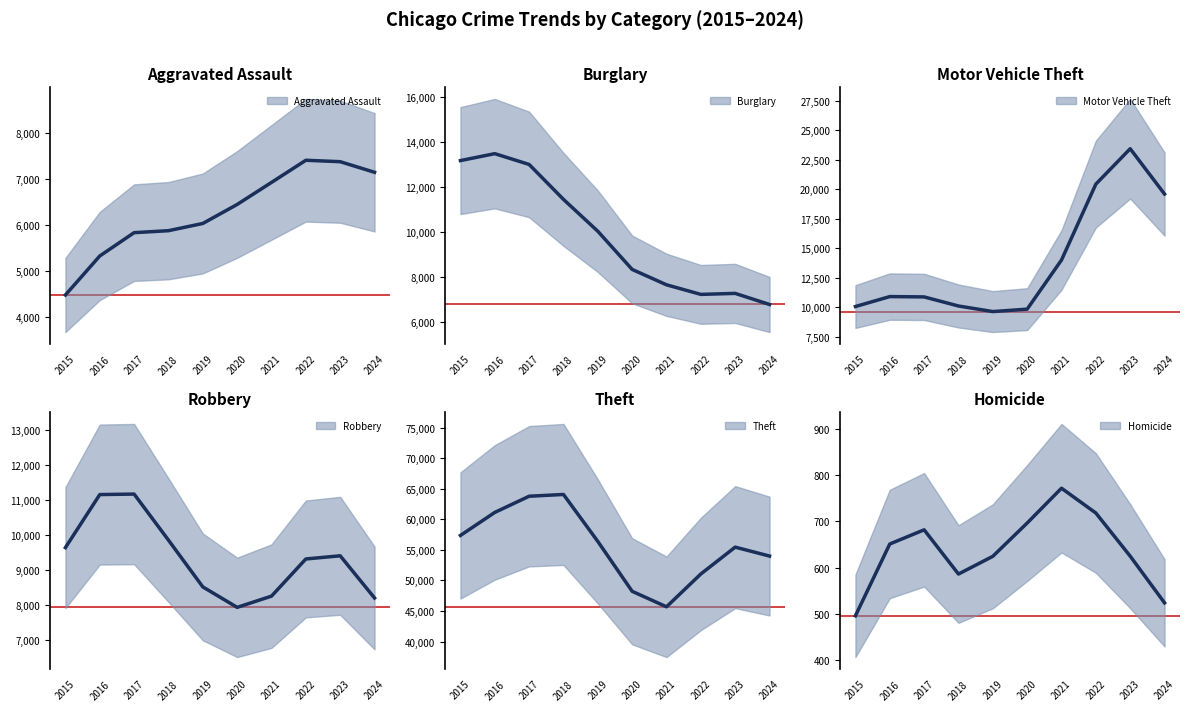

How many lines are shown in the chart?

6